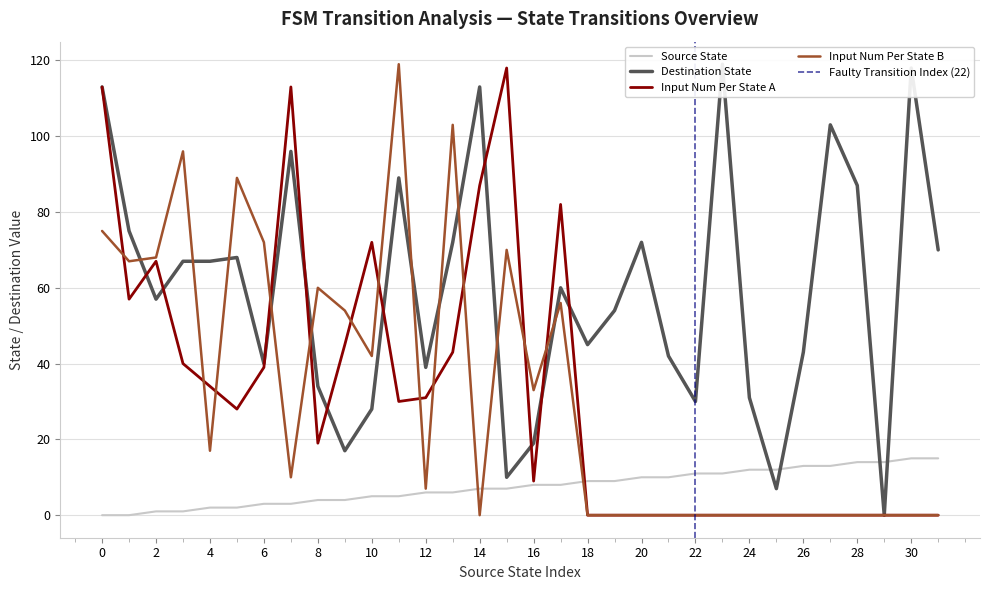

What is the maximum value for Input Num Per State B?

119